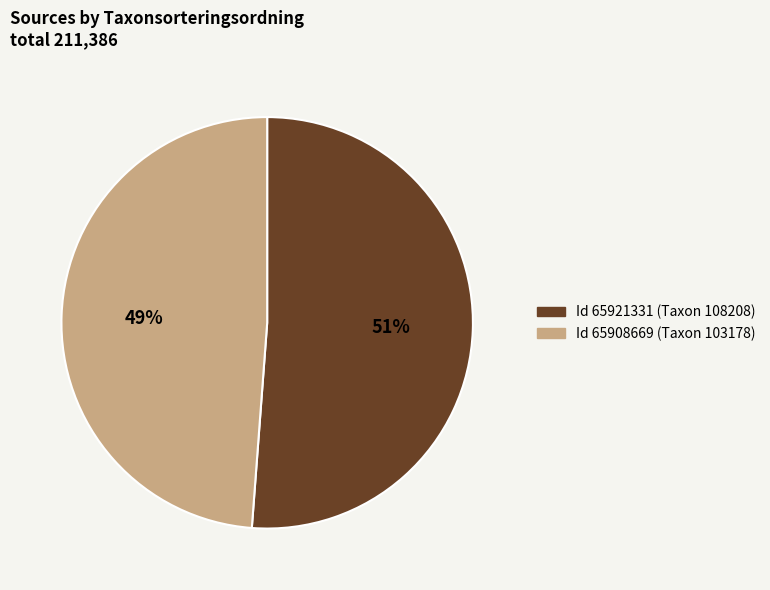

Is there any slice that represents more than half of the pie?

Yes